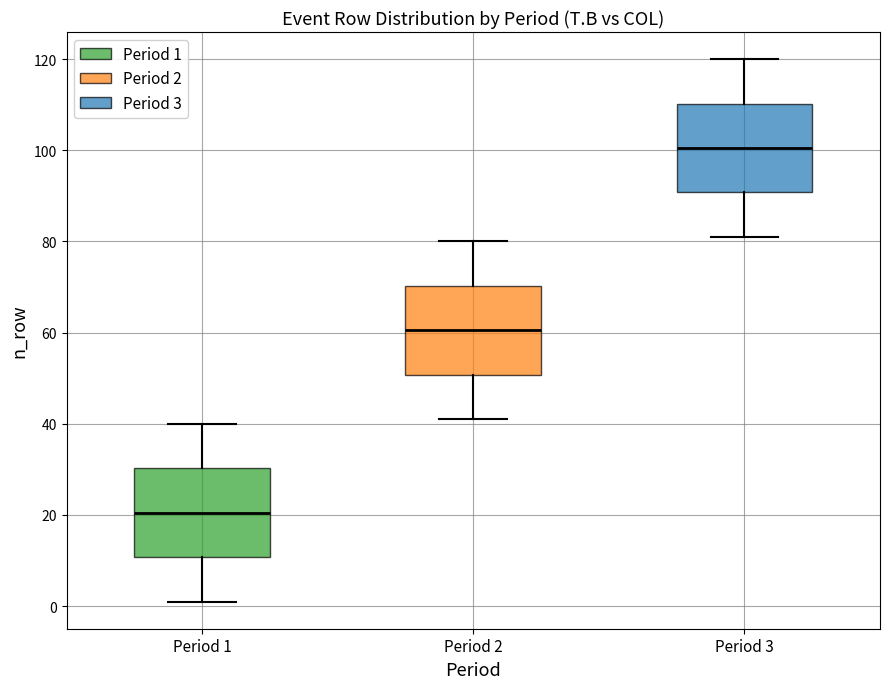

Which box has the lowest median line?

Period 1